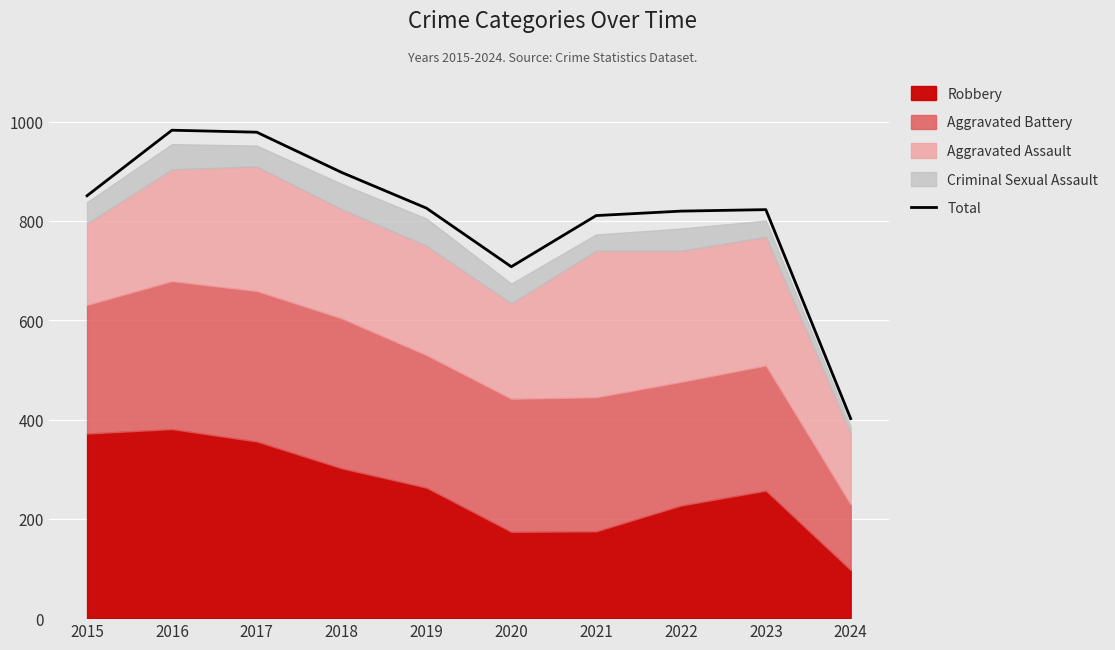

At which category does the chart reach its peak across all series?

2016